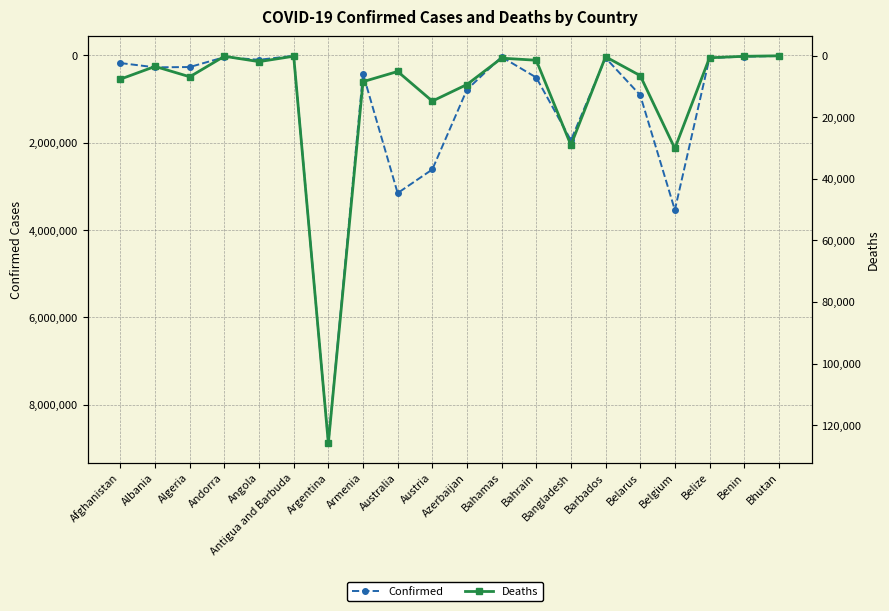

What is the label of the 13th point from the right?

Armenia